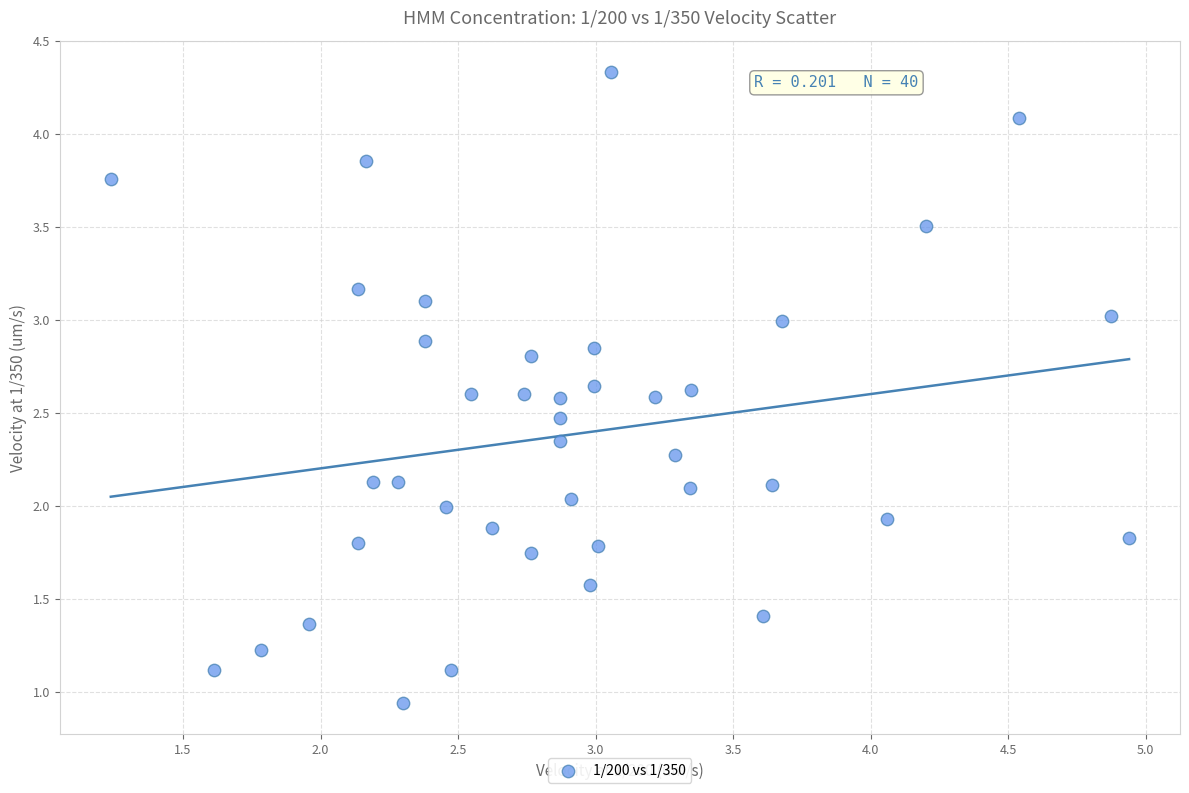

What is the range of Y values (max minus min)?

3.4